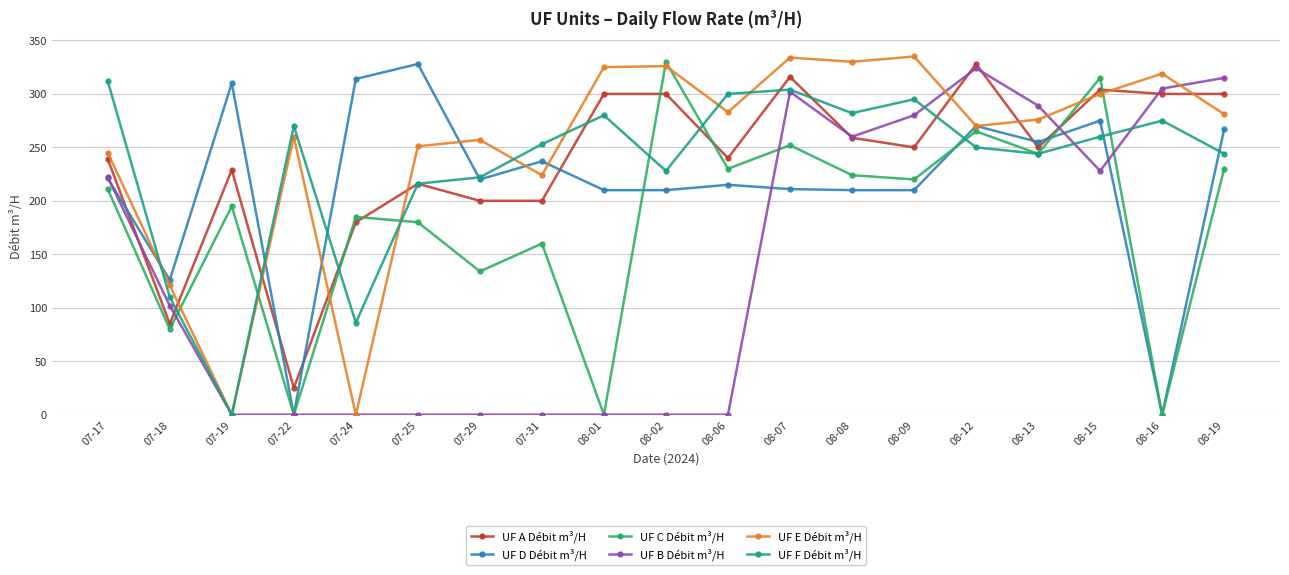

What is the difference between the second highest and minimum values in the UF F Débit m³/H series?

304